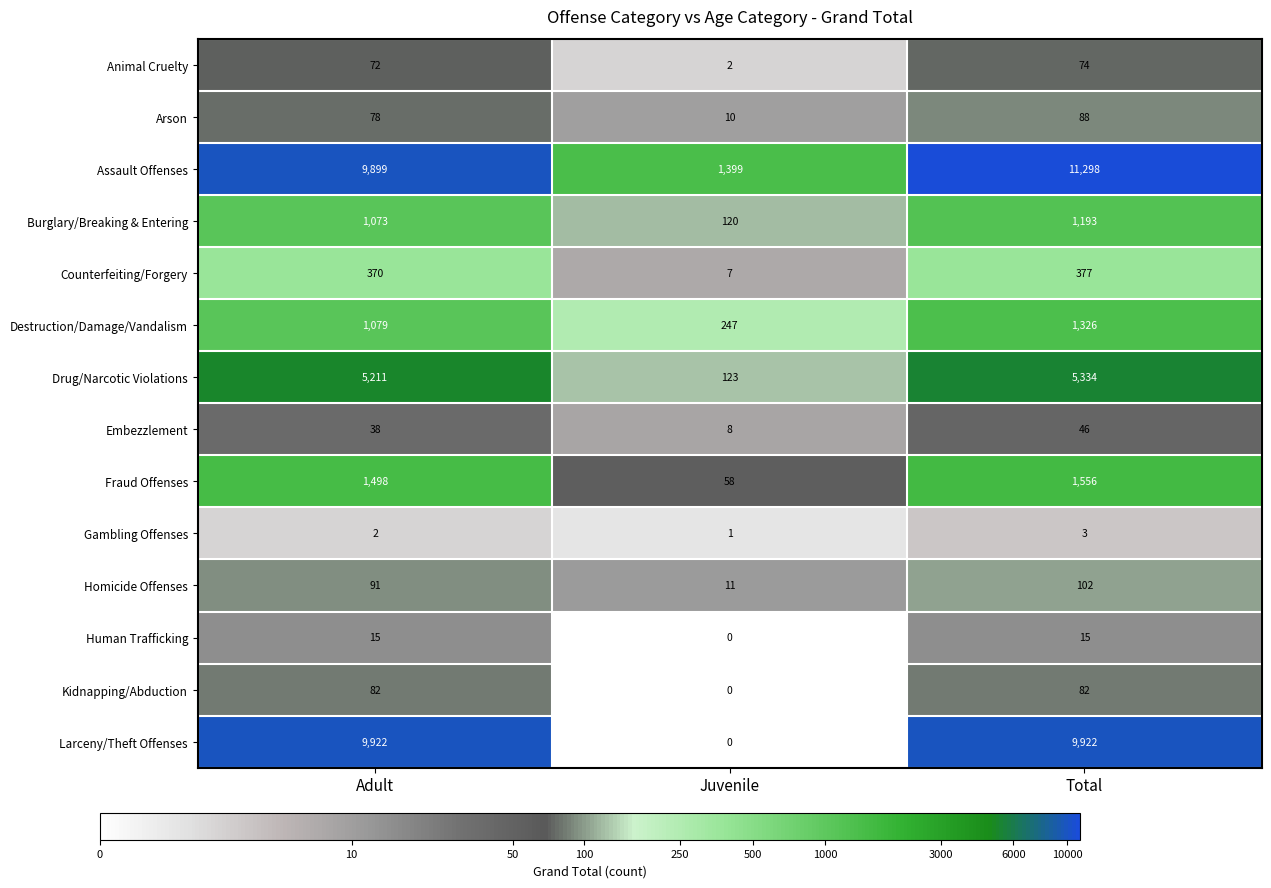

Rank the series by their maximum value, from highest to lowest.

Assault Offenses, Larceny/Theft Offenses, Drug/Narcotic Violations, Fraud Offenses, Destruction/Damage/Vandalism, Burglary/Breaking & Entering, Counterfeiting/Forgery, Homicide Offenses, Arson, Kidnapping/Abduction, Animal Cruelty, Embezzlement, Human Trafficking, Gambling Offenses